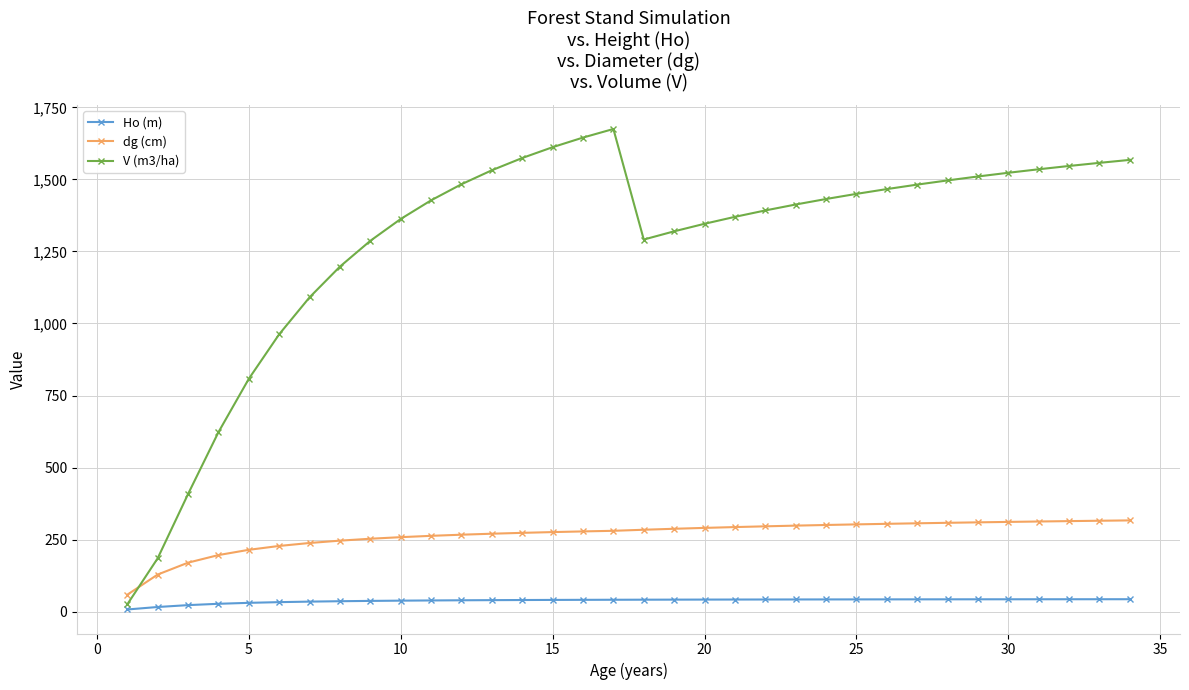

List the series in order of their peak value, lowest first.

Ho (m), dg (cm), V (m3/ha)